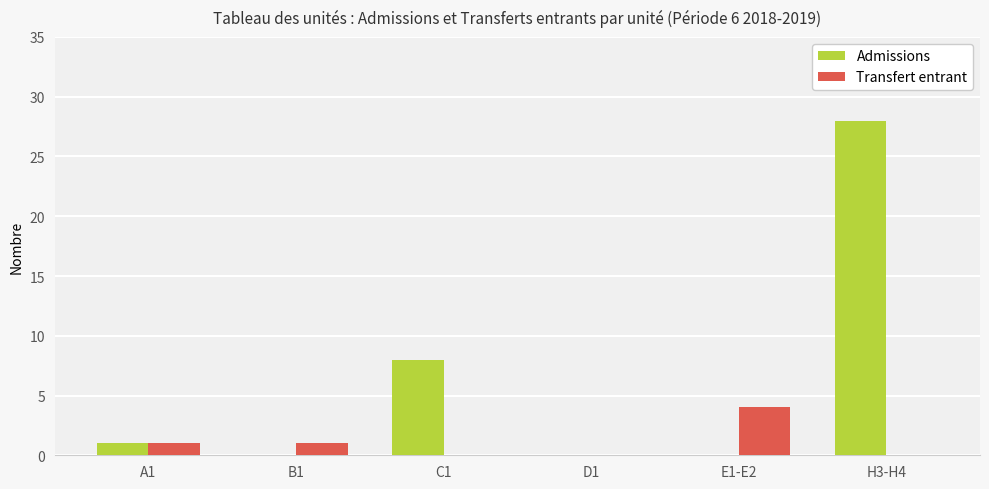

Which category has the highest value across all series?

H3-H4